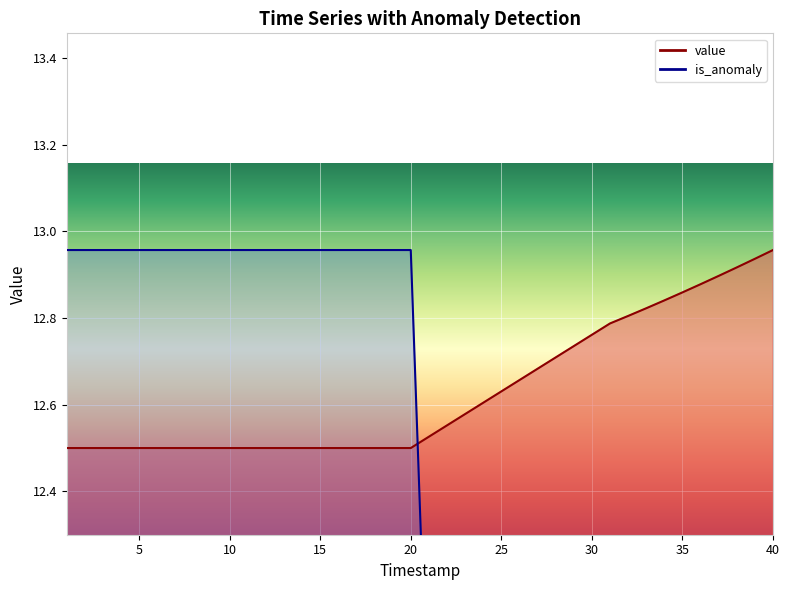

The value of is_anomaly at 18 is 8.3. True or false?

False